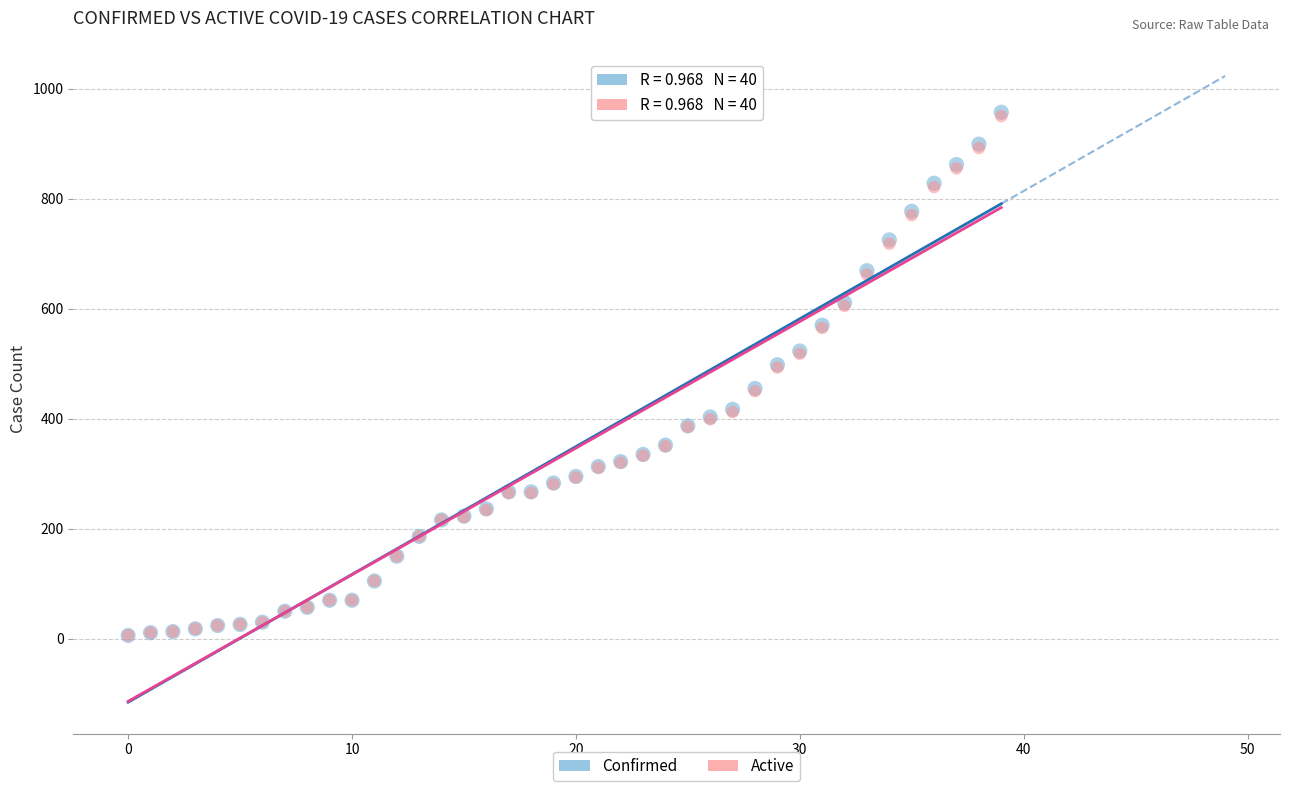

Which series has the largest Y range (max minus min)?

Confirmed